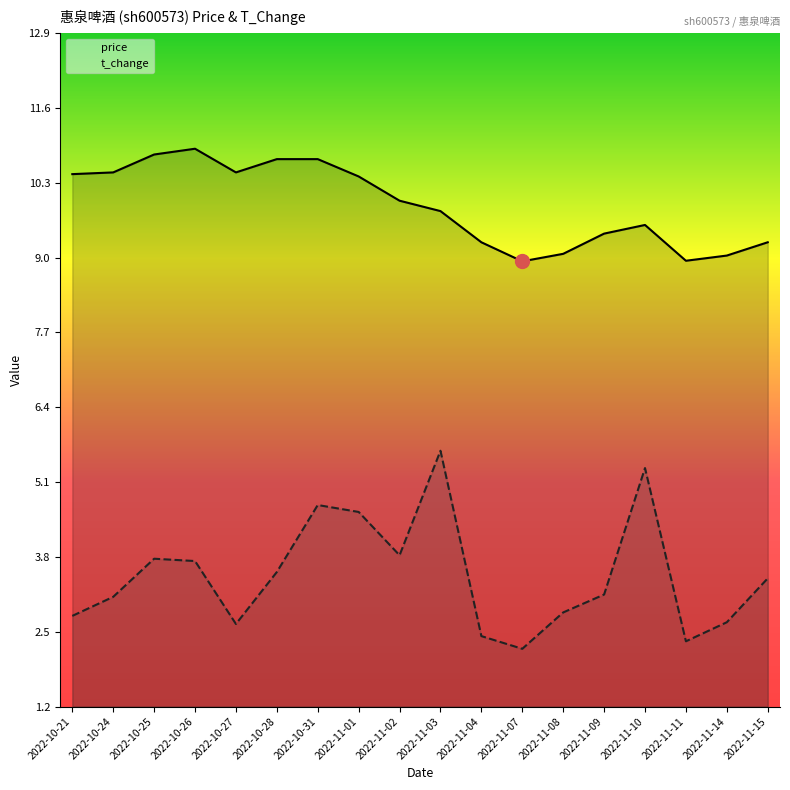

What position from the right is 2022-10-27?

14